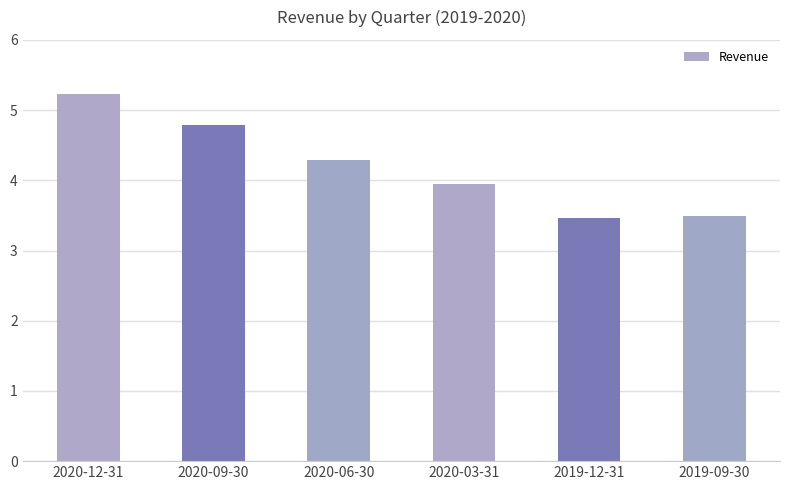

How many data points are less than 4289700?

3